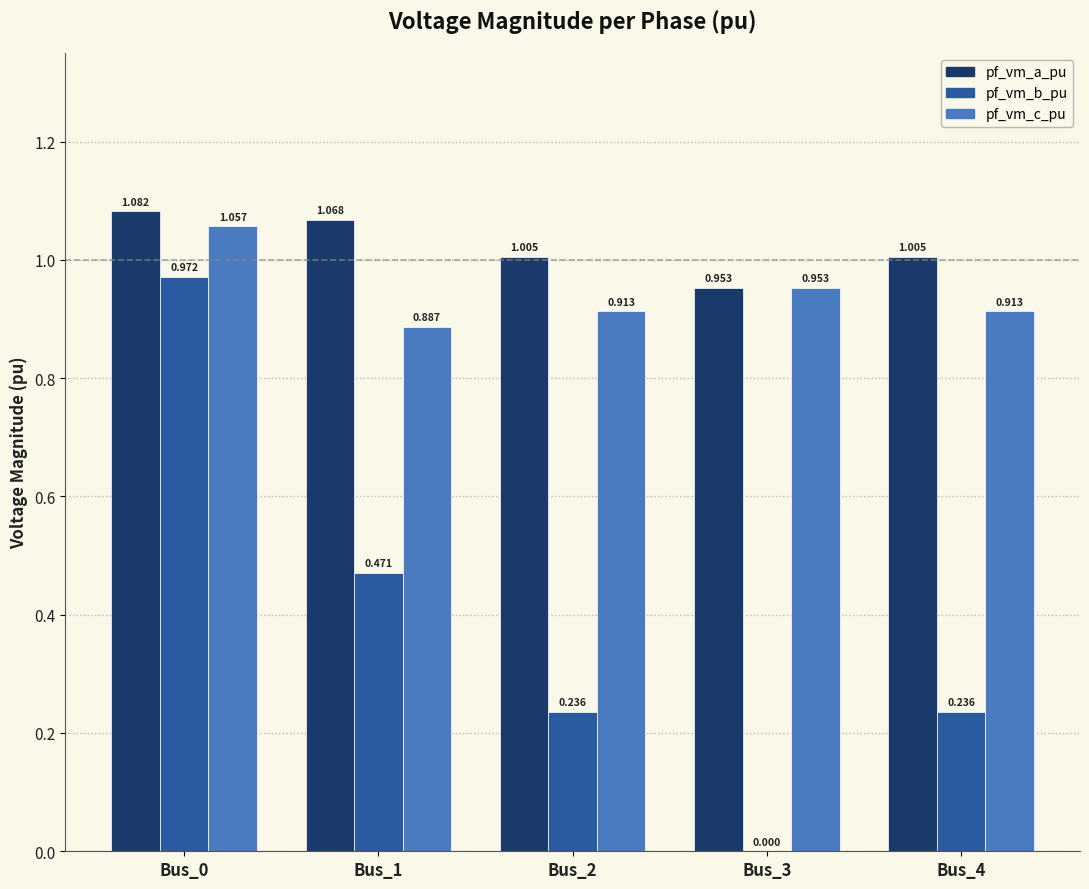

Is the value of pf_vm_a_pu at Bus_4 greater than the value of pf_vm_c_pu at Bus_3?

Yes